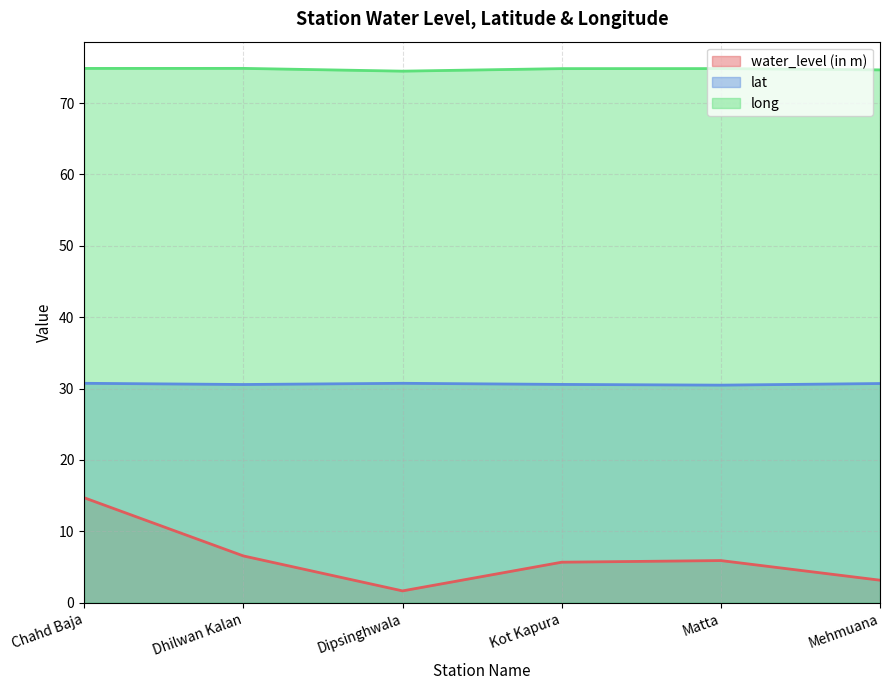

What are all the series names shown in the legend?

water_level (in m), lat, long